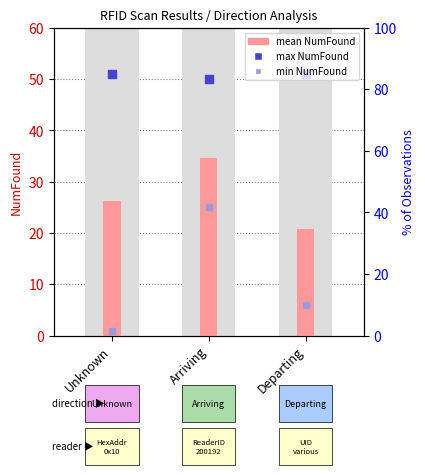

At which category is the sum across all series the highest?

Arriving